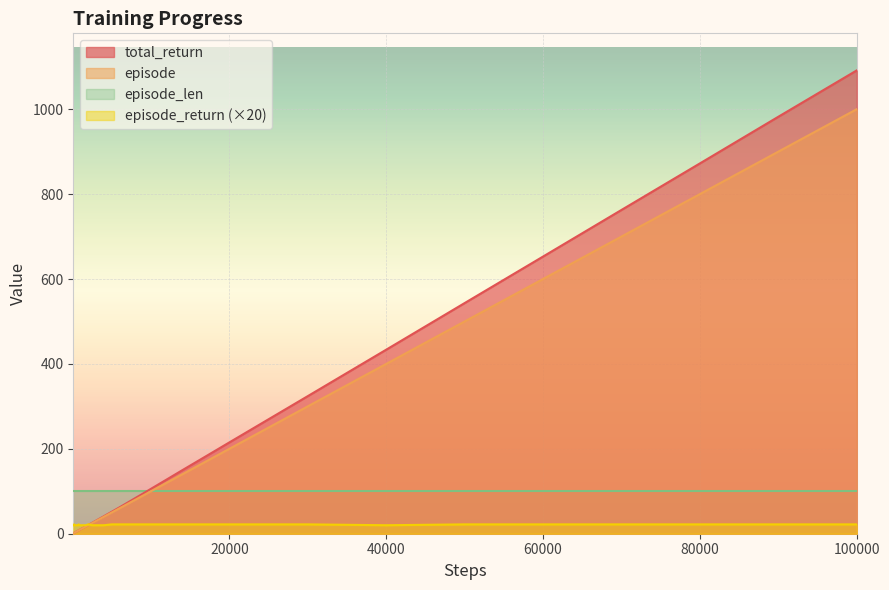

Rank the series by their maximum value, from highest to lowest.

total_return, episode, episode_len, episode_return (×20)